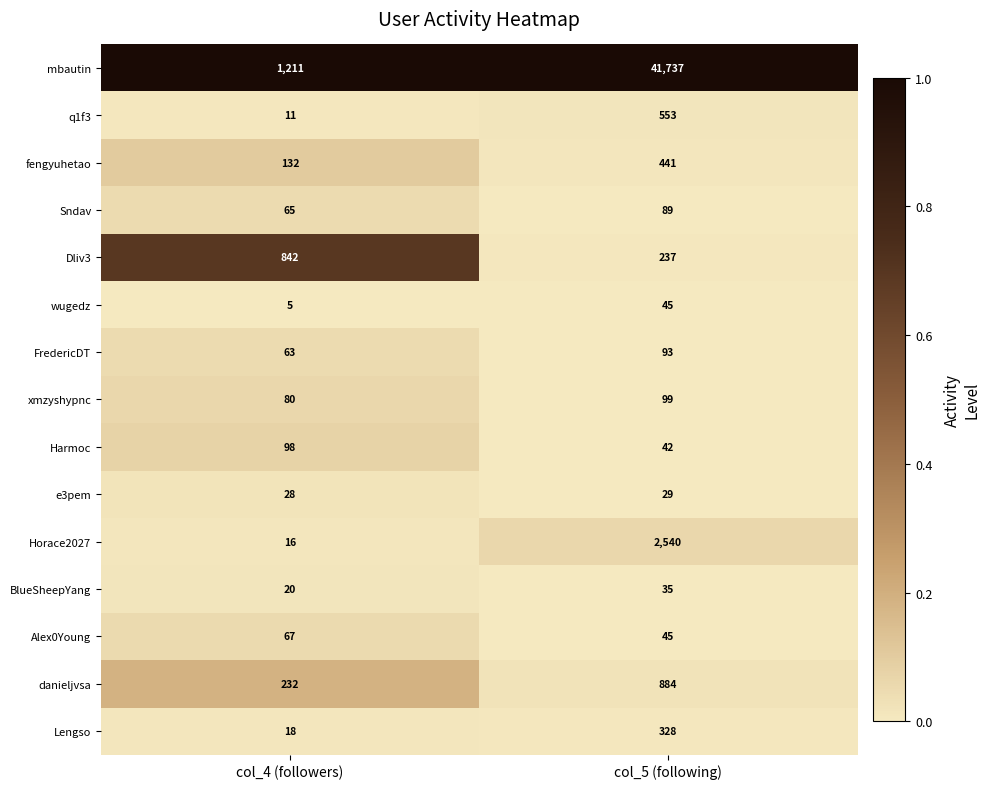

Which series has the largest total across all categories?

mbautin